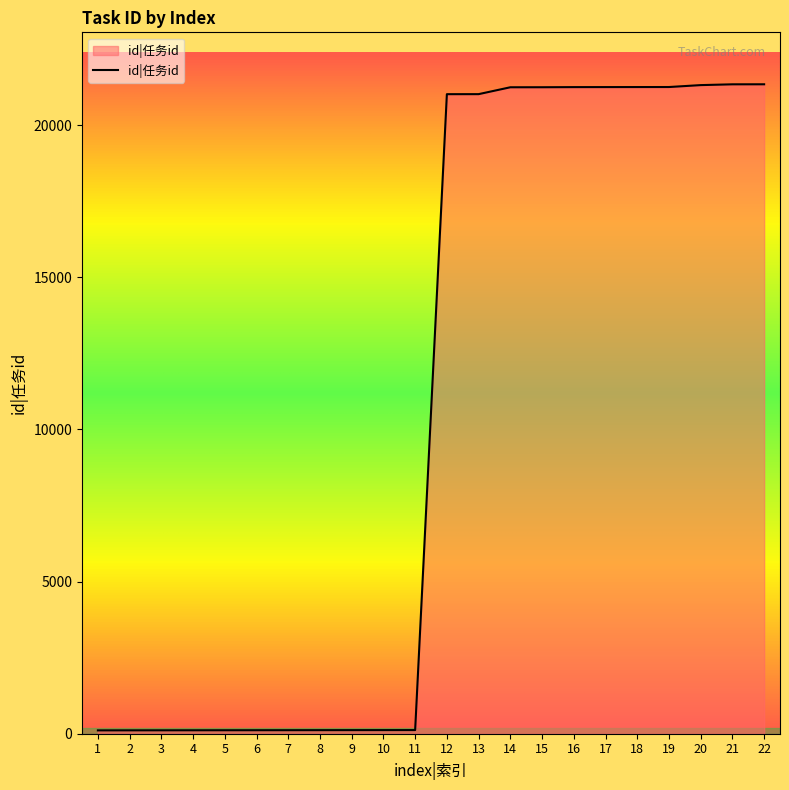

Read the value at 9, to the nearest 50.

100